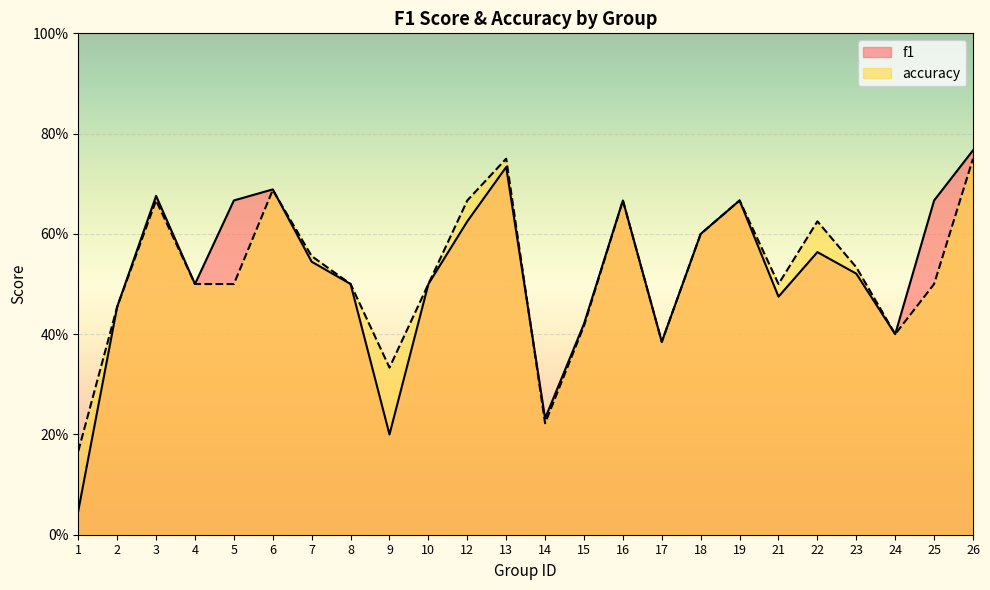

Rank the series by their maximum value, from highest to lowest.

f1, accuracy